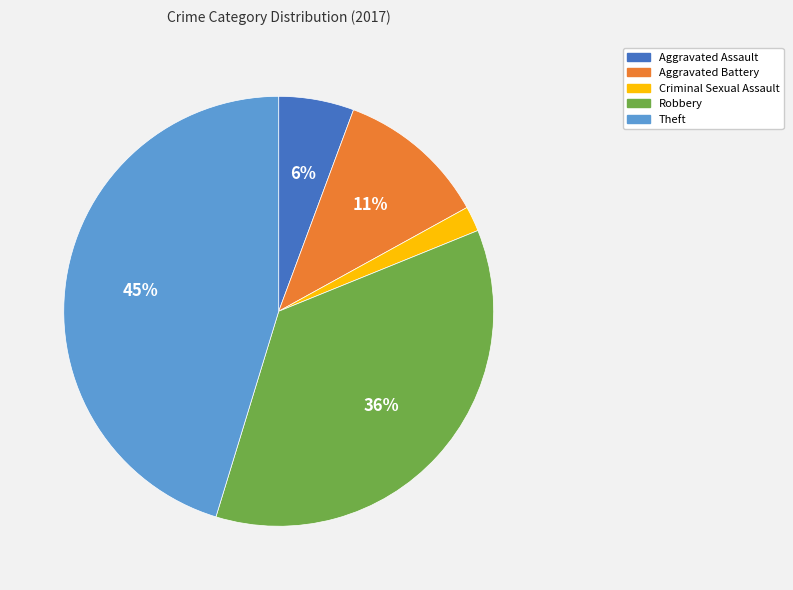

To the nearest percent, what is the difference between the largest and smallest slice percentages?

43%